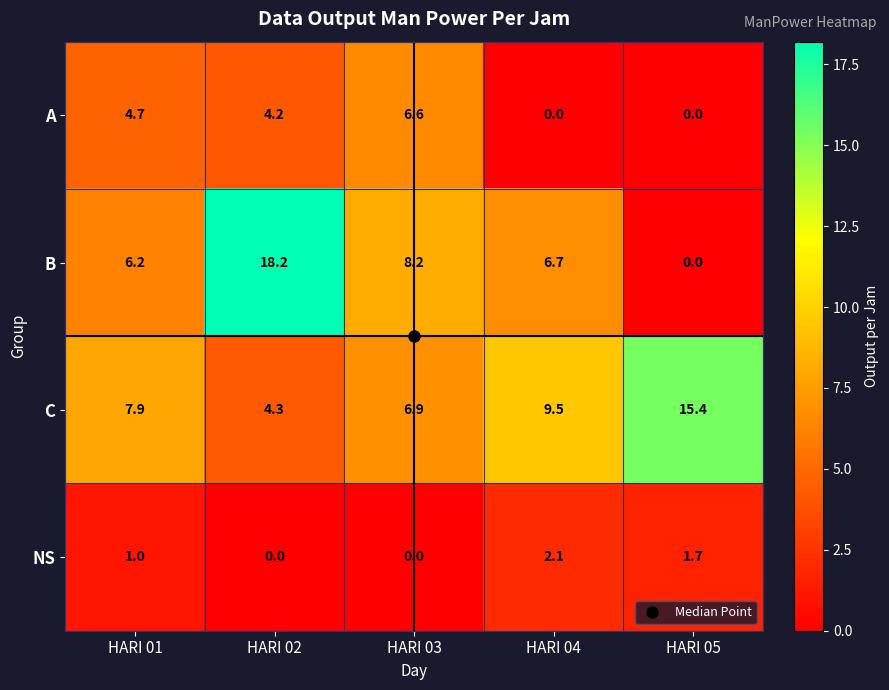

What is the total value across all series at HARI 03?

21.7